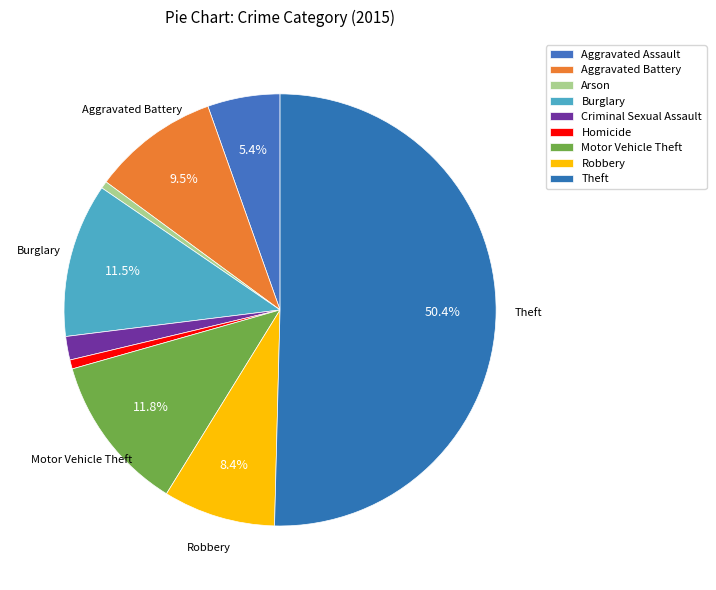

Count the number of slices in the pie.

9